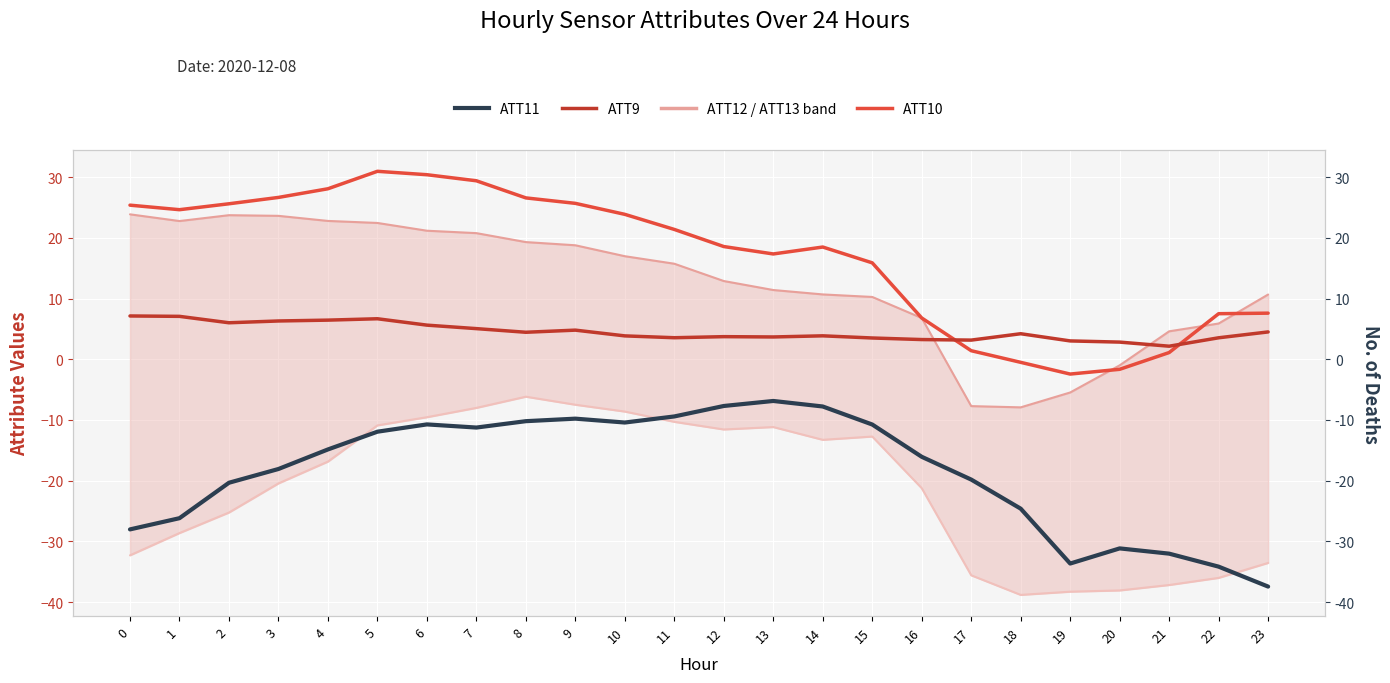

Where is ATT11 nearest to the value -22?

2